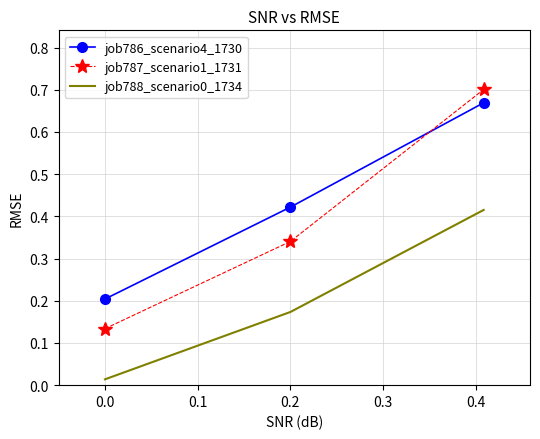

Which series has the largest range (max minus min)?

job787_scenario1_1731